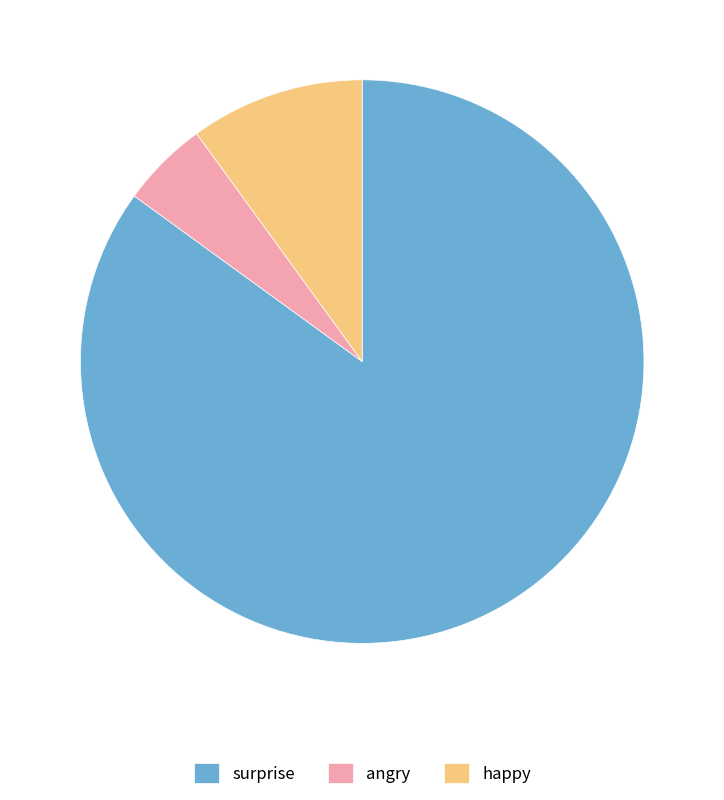

Do surprise and angry together represent more than half of the pie?

Yes